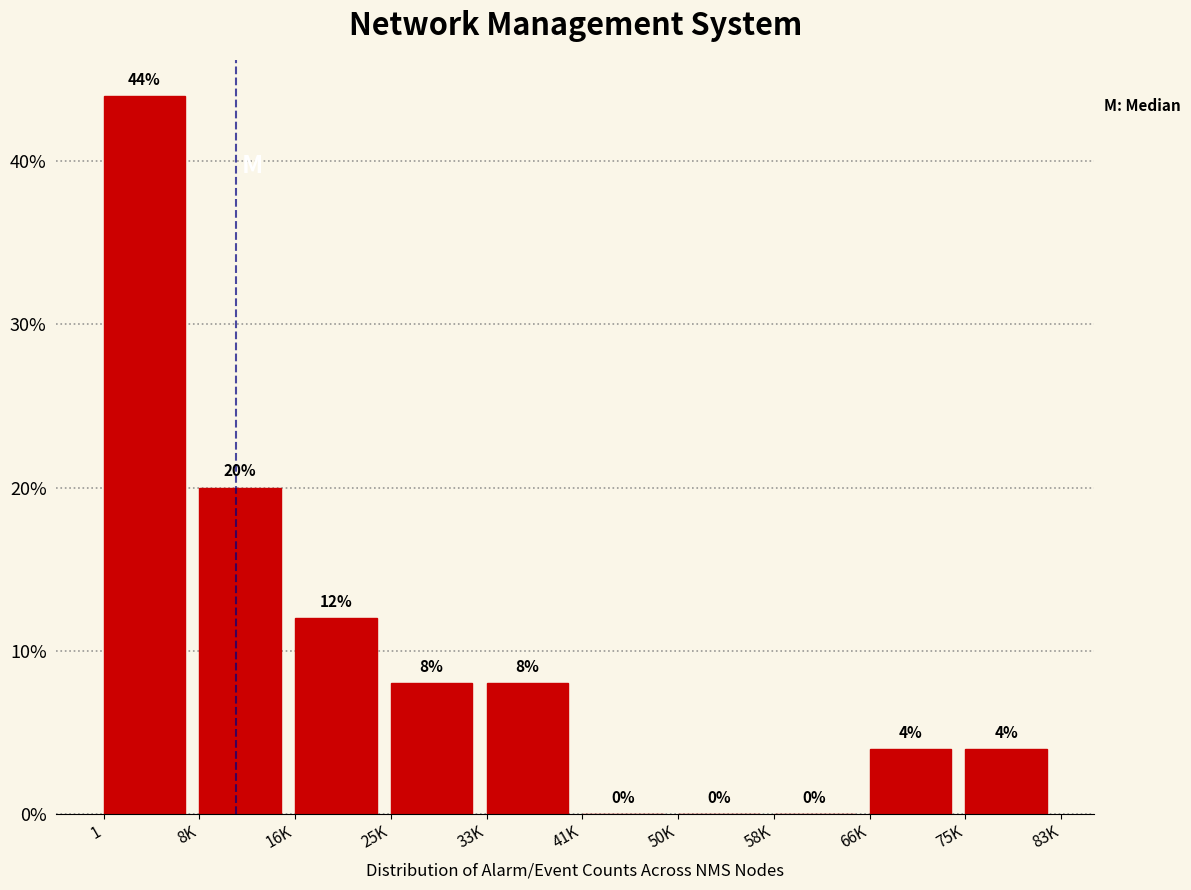

Reading right to left, list all the values displayed in this chart.

75K=4	66K=4	58K=0	50K=0	41K=0	33K=8	25K=8	16K=12	8K=20	1=44